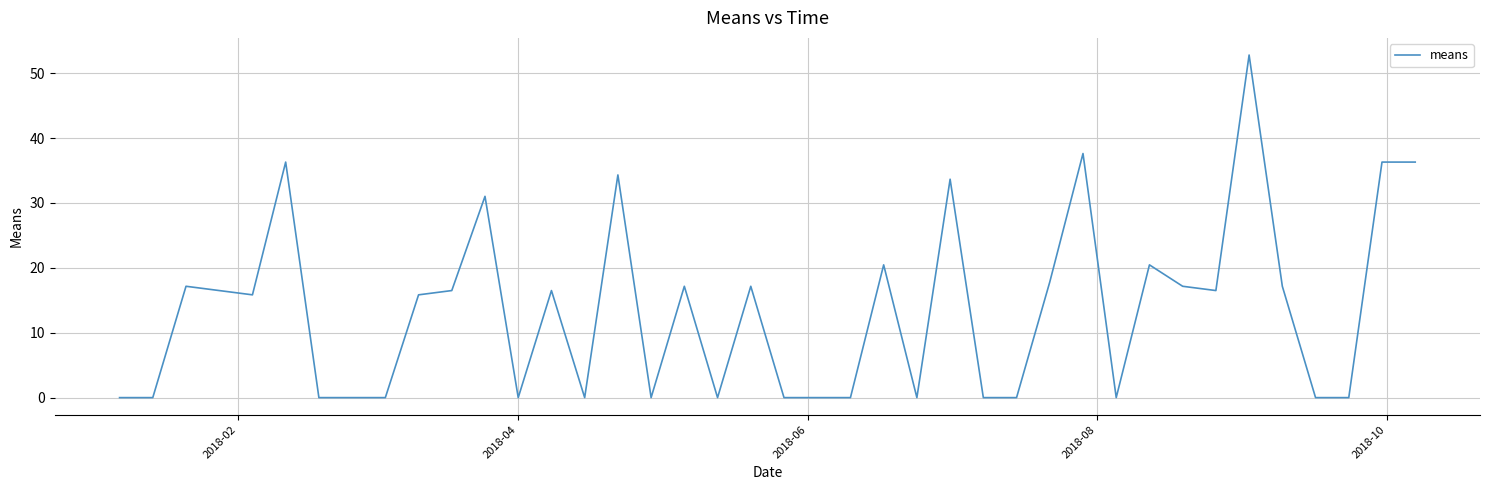

What is the greatest value displayed?

52.8